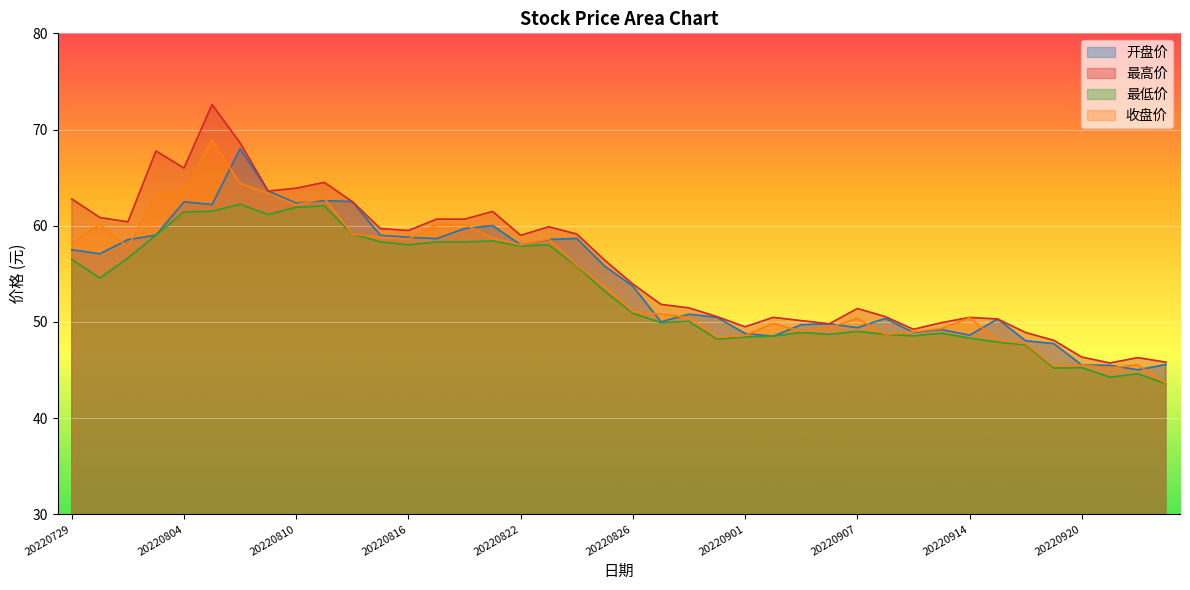

What value does the 开盘价 series have at 20220729?

57.5